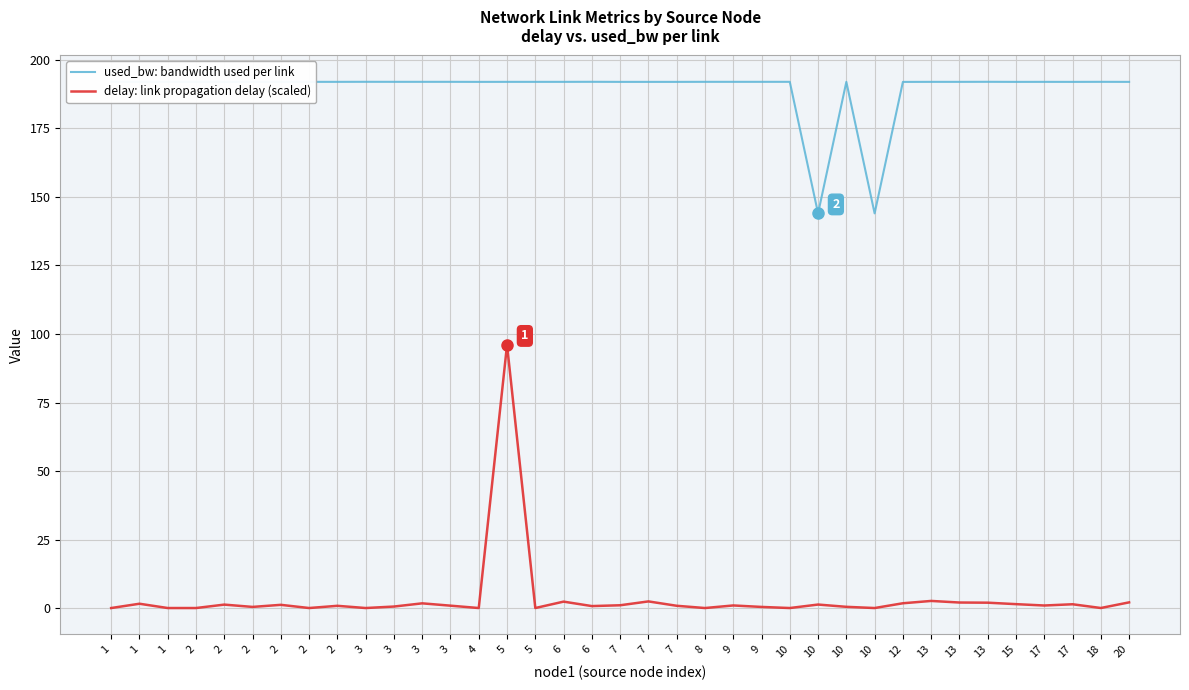

What is the sum of the delay: link propagation delay (scaled) values at 2 and 7?

2.2